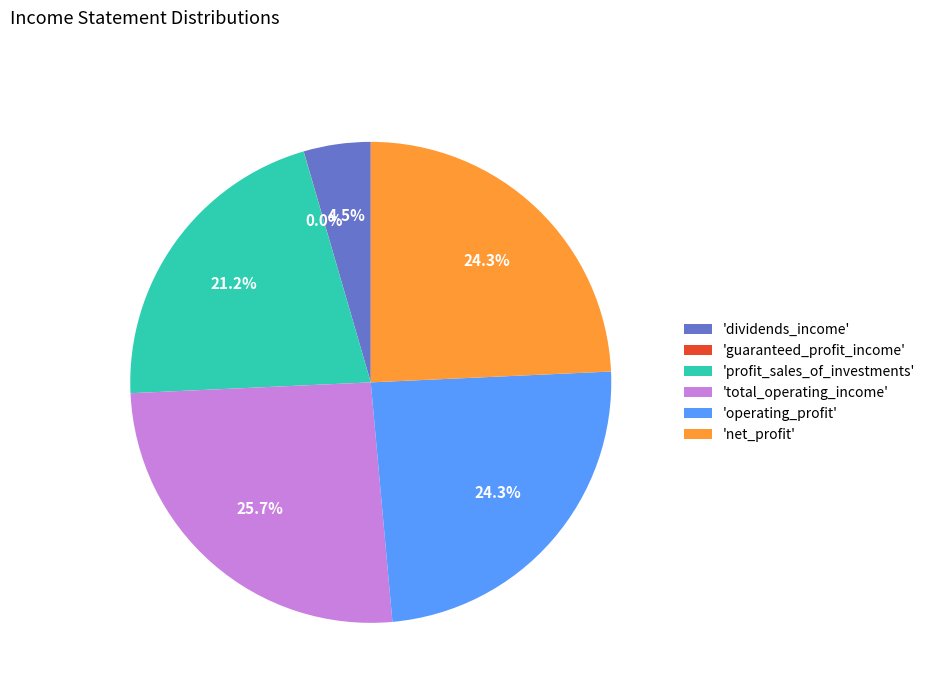

To the nearest percent, what is the difference between the largest and smallest slice percentages?

26%